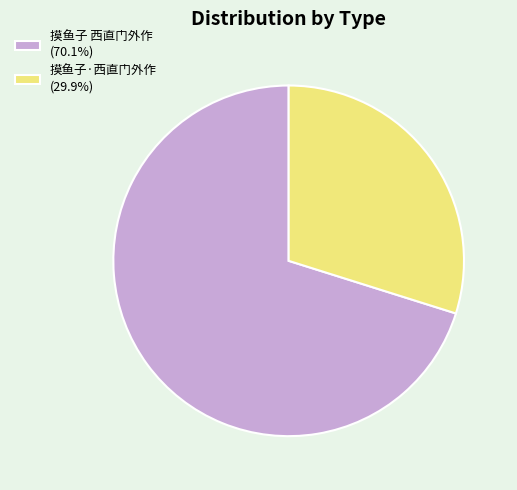

Which category has the smallest portion of the pie?

摸鱼子·西直门外作